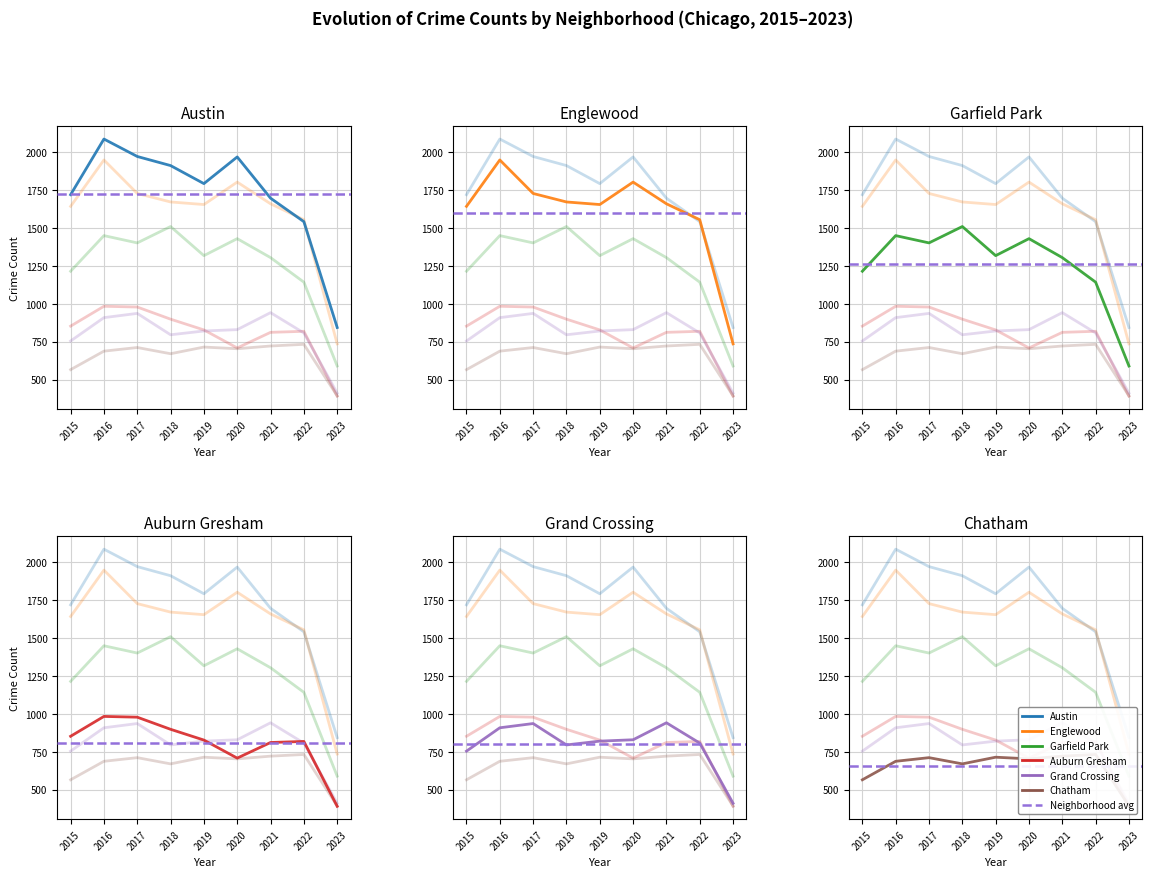

True or false: Englewood and Auburn Gresham cross at least once.

False